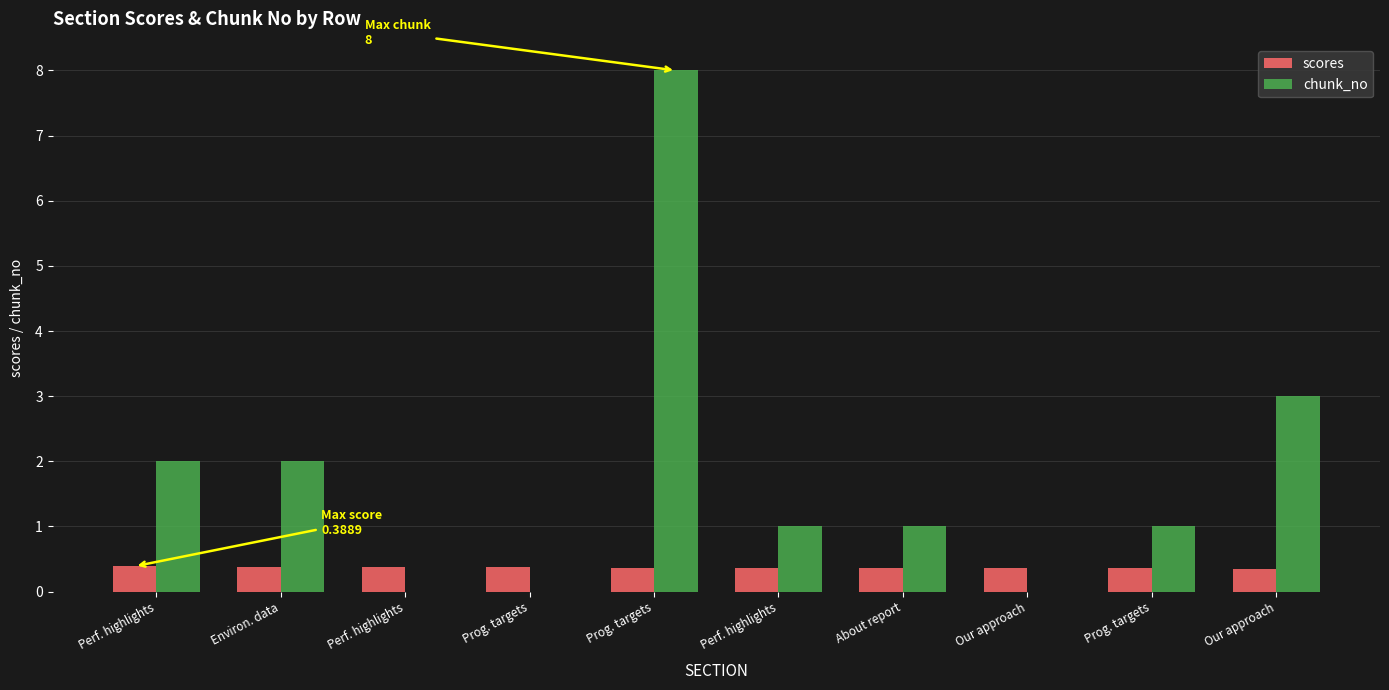

What is the value of the chunk_no bar at the 7th from the left?

1.0